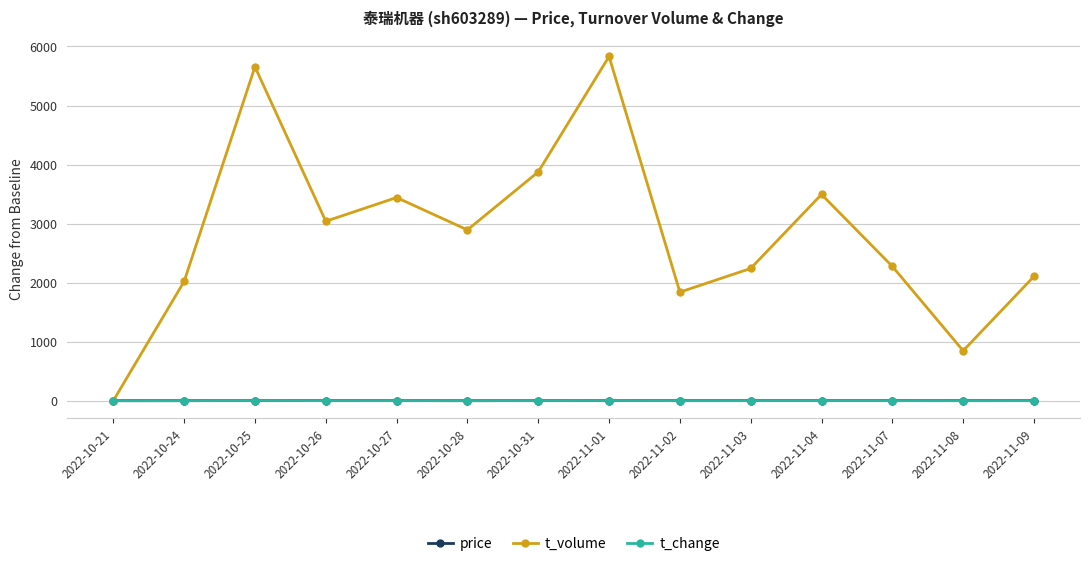

Is the value of t_volume at 2022-10-26 greater than the value of price at 2022-10-26?

Yes